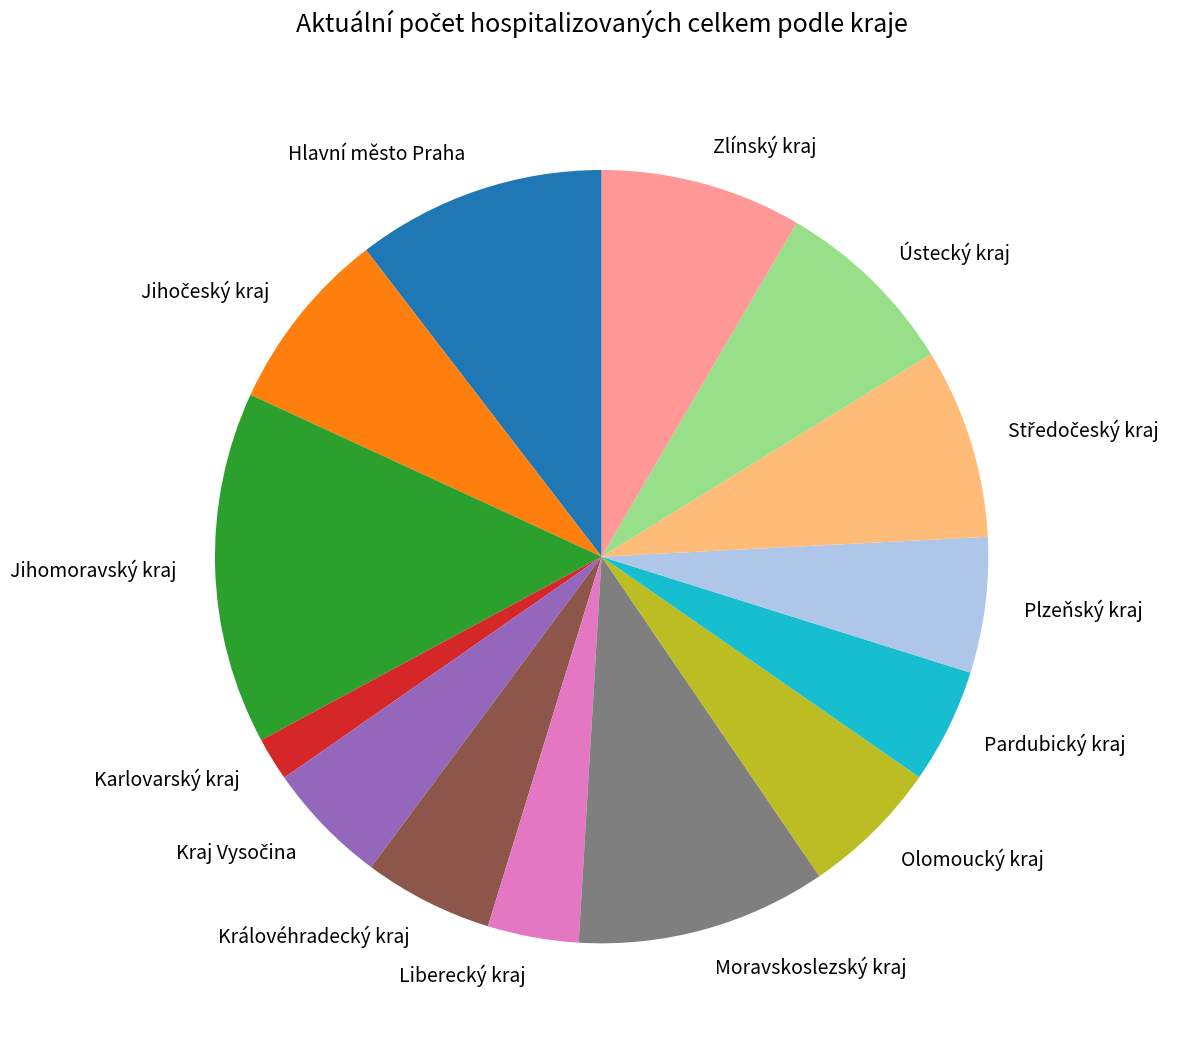

True or false: Královéhradecký kraj accounts for 1% of the total.

False